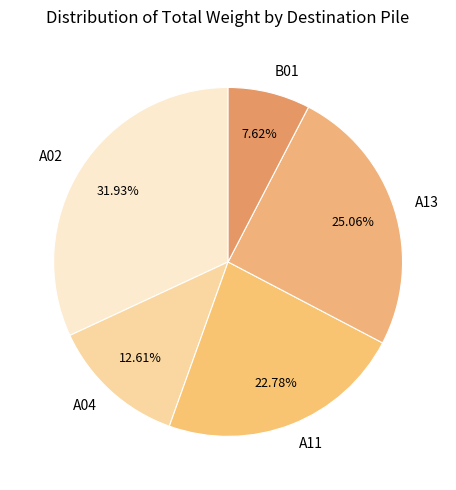

To the nearest percent, what is the difference between the largest and smallest slice percentages?

24%